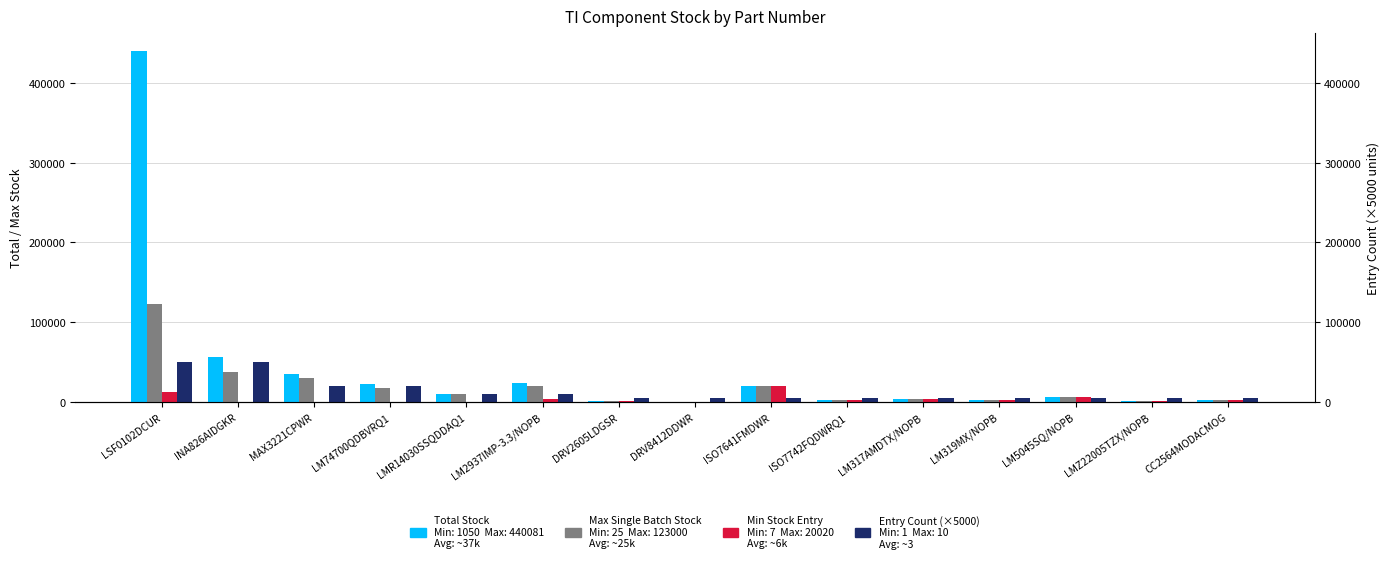

At how many categories does at least one series exceed 103748?

1